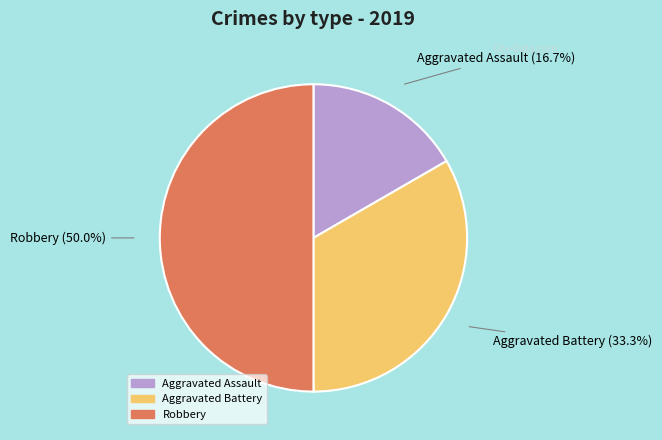

To the nearest percent, what is the combined percentage of Aggravated Battery and Robbery?

83%